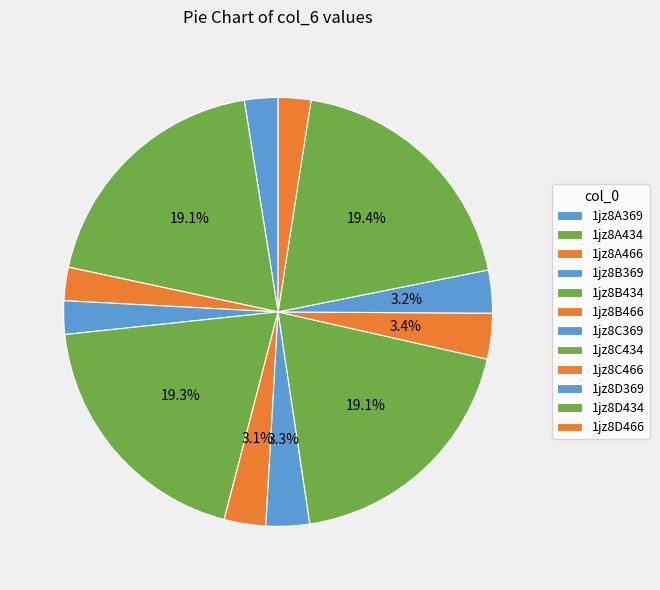

Which slice is the smallest?

1jz8D466